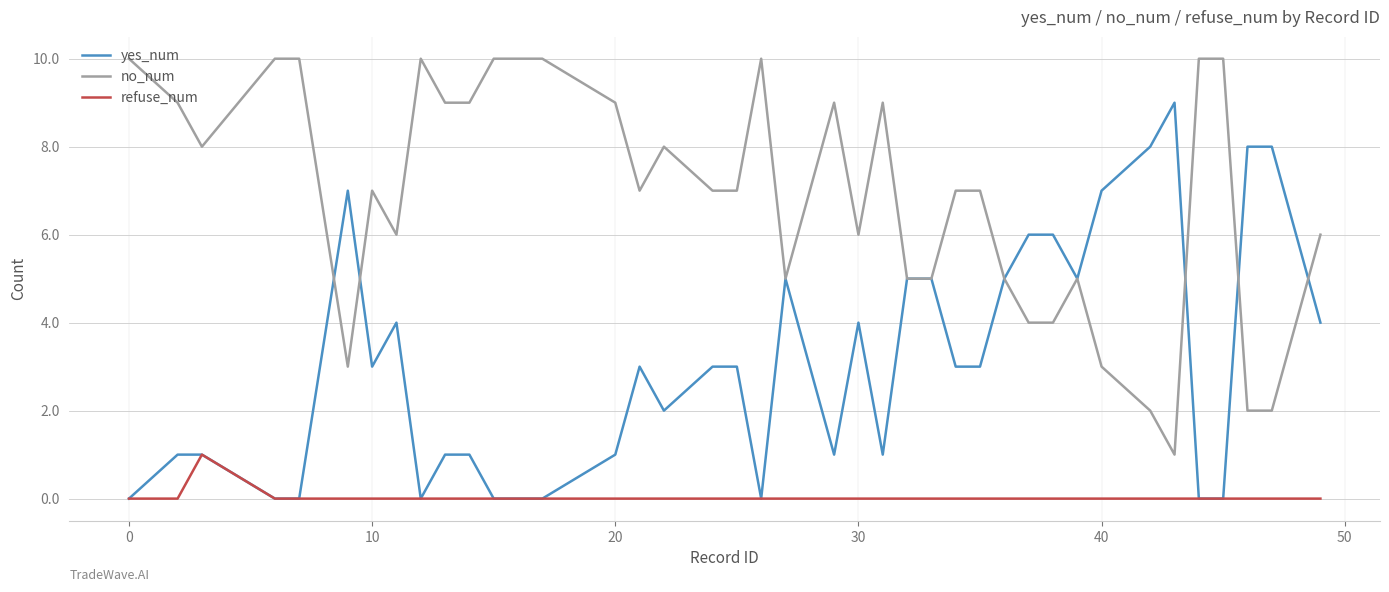

What is the difference between the maximum and second lowest values in the yes_num series?

9